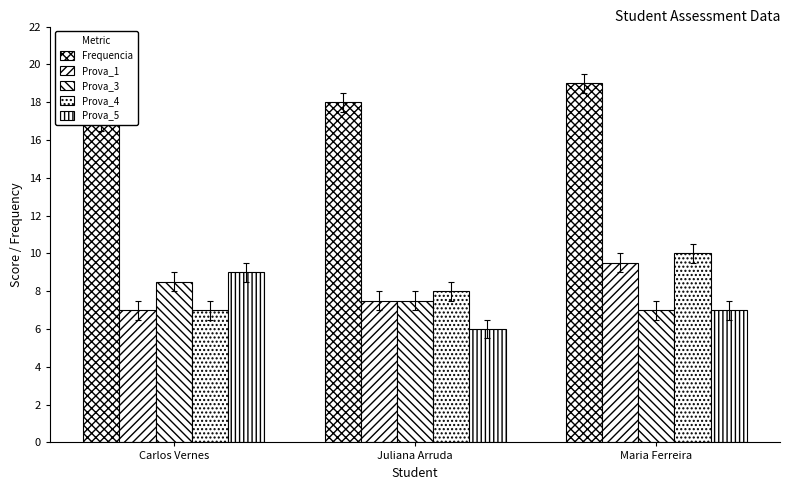

Are the bars horizontal?

No